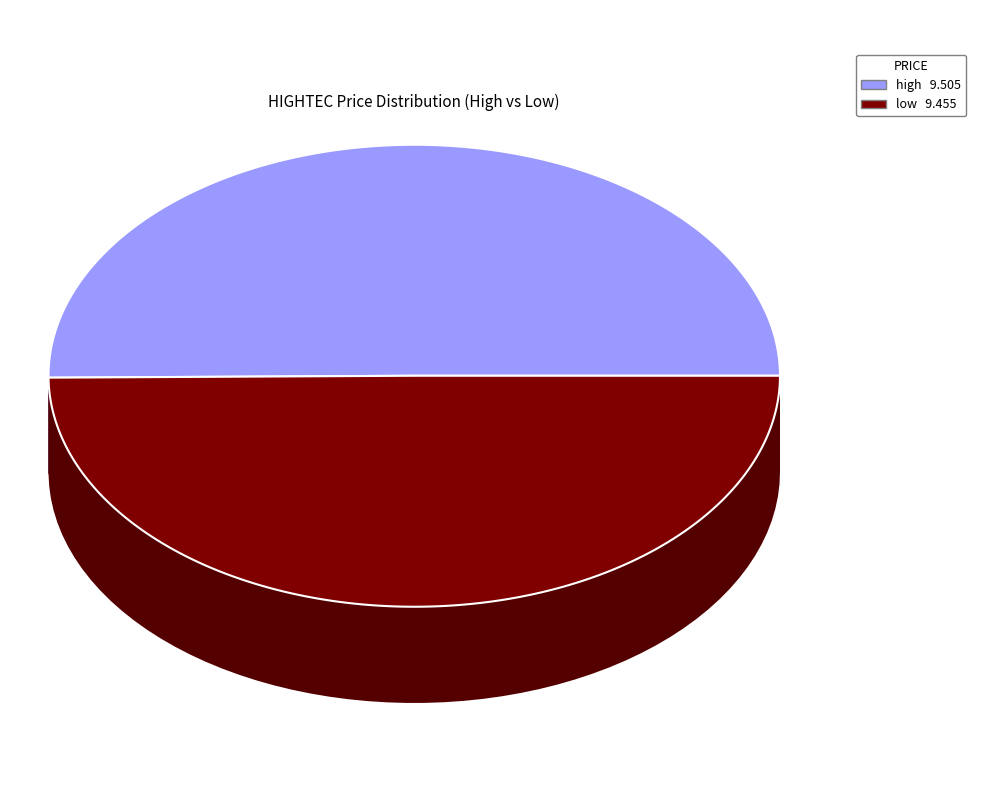

Is it true that 2020-04-09 is 24% of the pie?

False